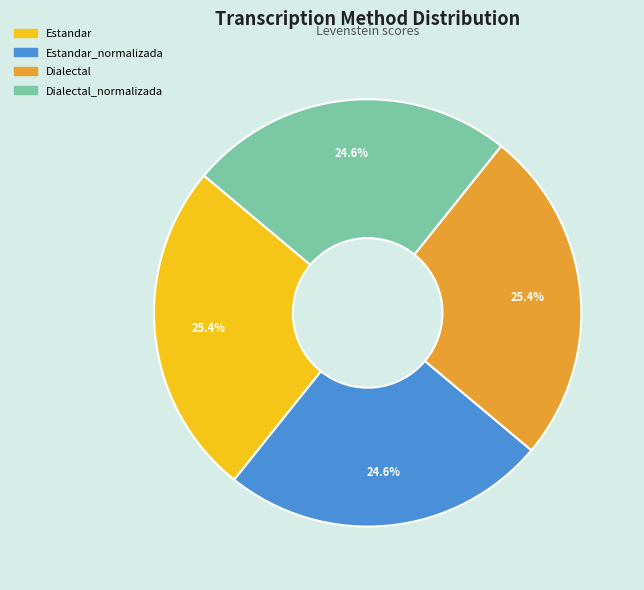

Is it true that Dialectal is 35% of the pie?

False